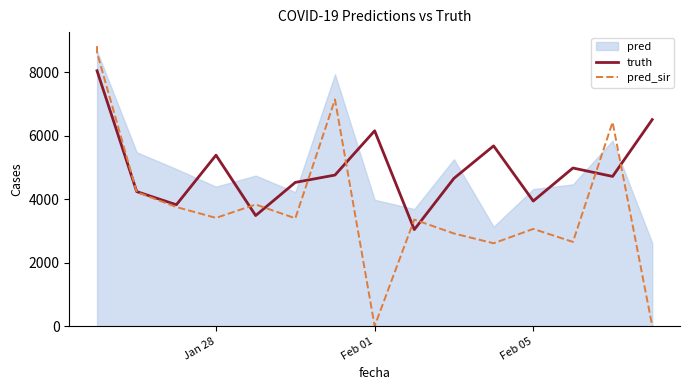

What is the lowest value of the truth series?

3038.0